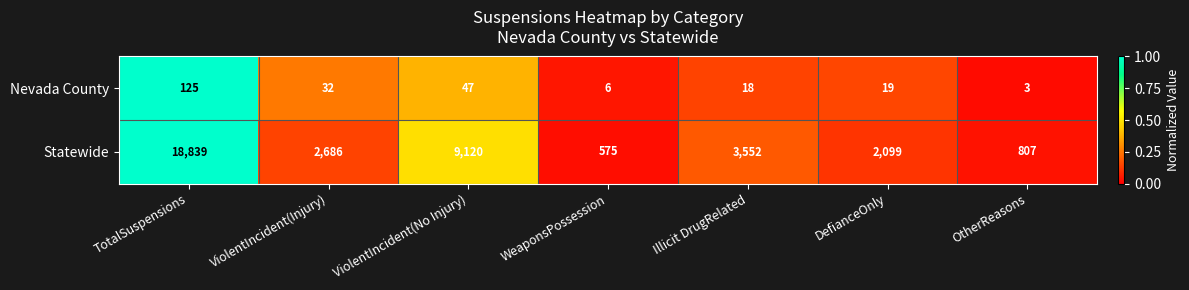

The Statewide series shows 807 at OtherReasons. True or false?

True